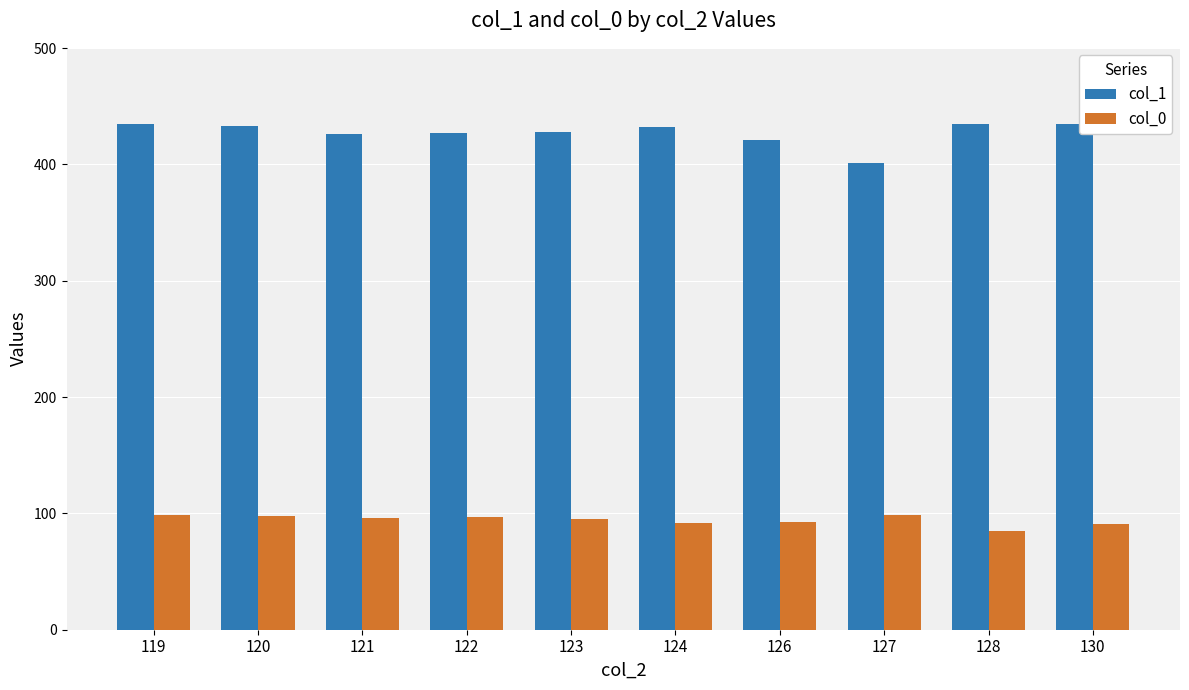

What is the difference between the highest and lowest values at 126?

328